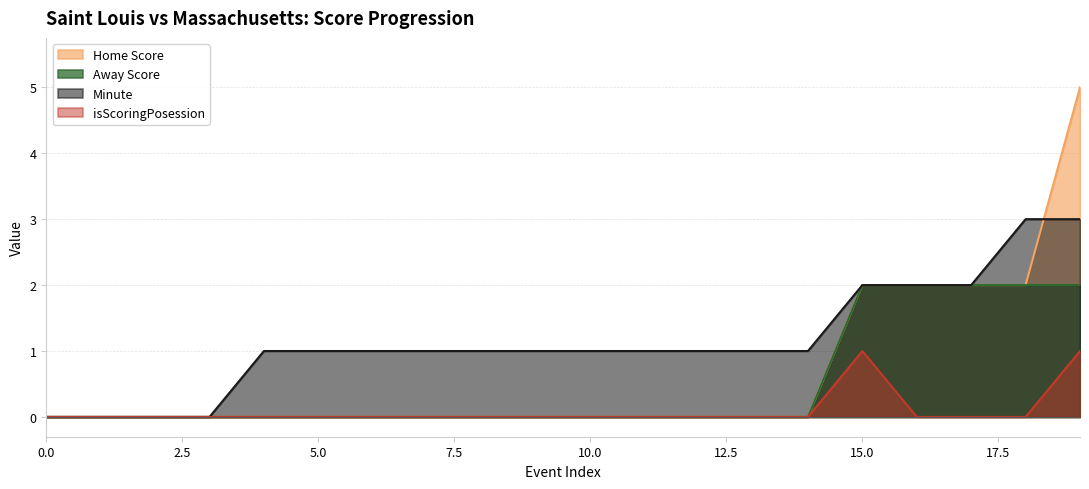

What is the sum of the Minute values at 1 and 9?

1